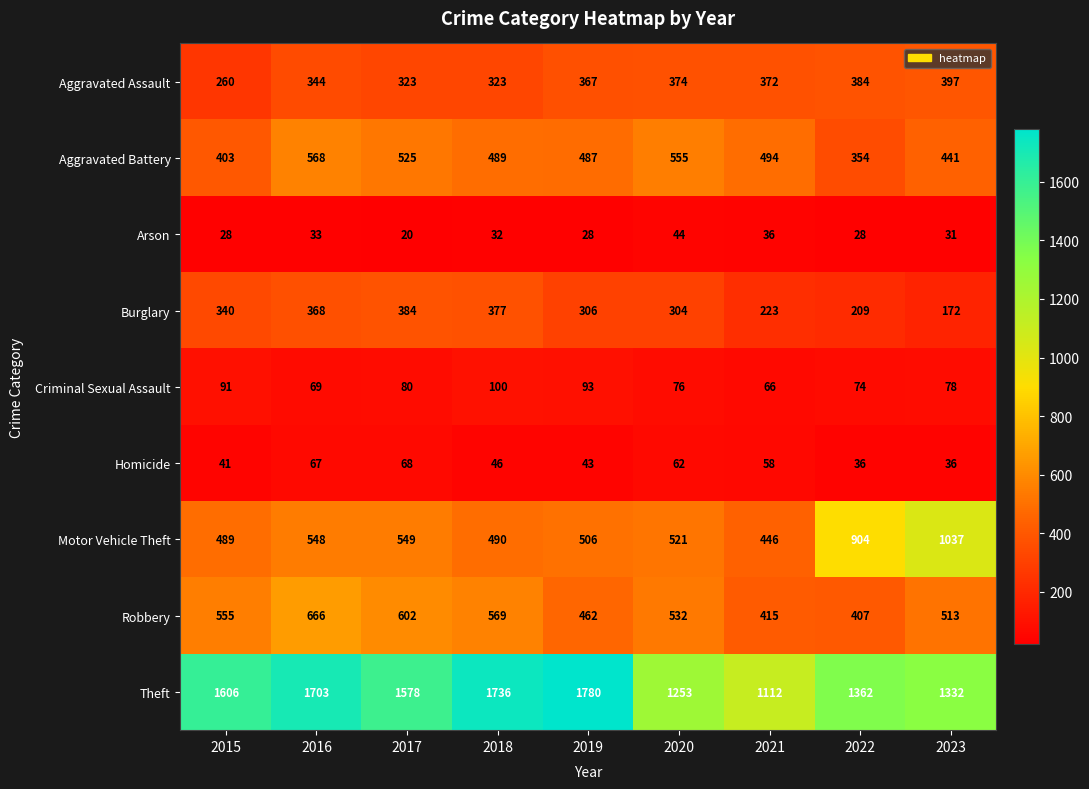

Rank the series by their maximum value, from lowest to highest.

Arson, Homicide, Criminal Sexual Assault, Burglary, Aggravated Assault, Aggravated Battery, Robbery, Motor Vehicle Theft, Theft